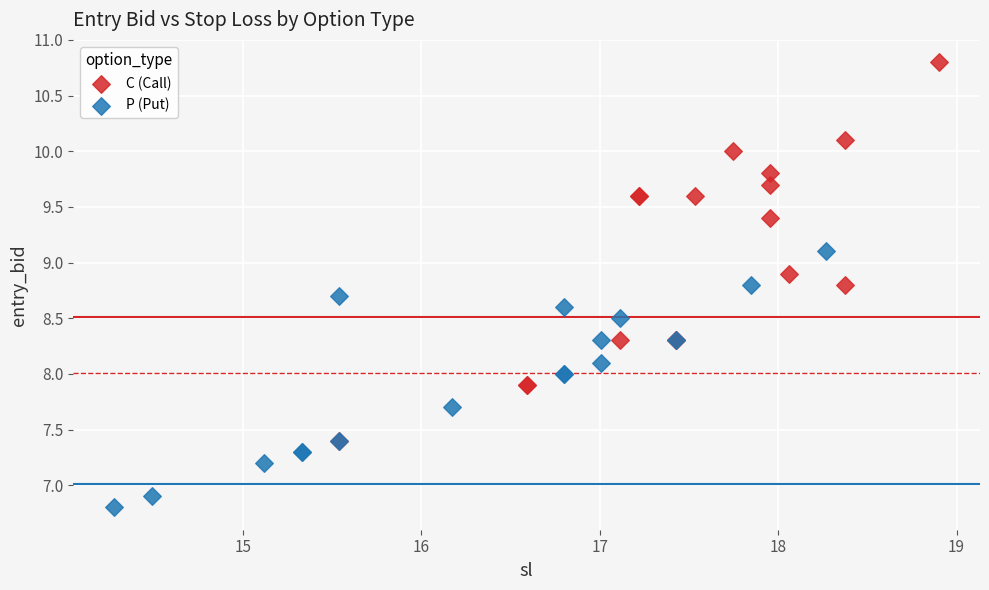

Which series has the widest spread of Y values?

C (Call)